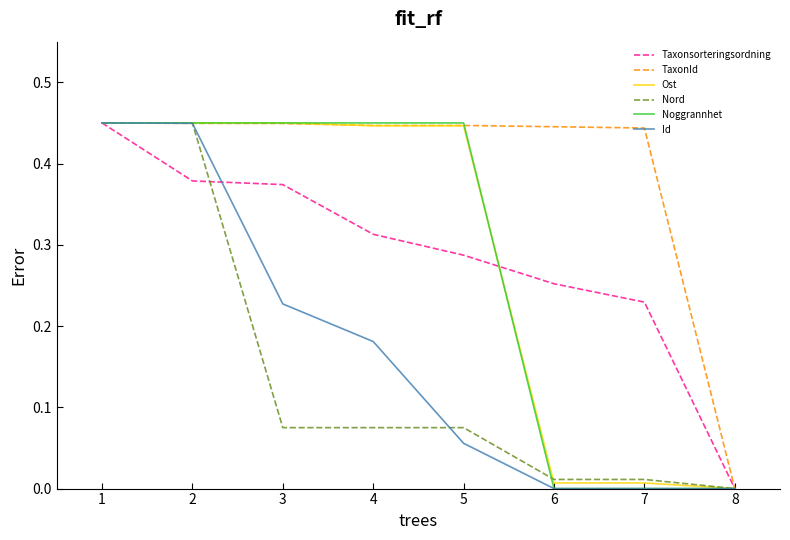

At which label is Taxonsorteringsordning closest to 0?

8